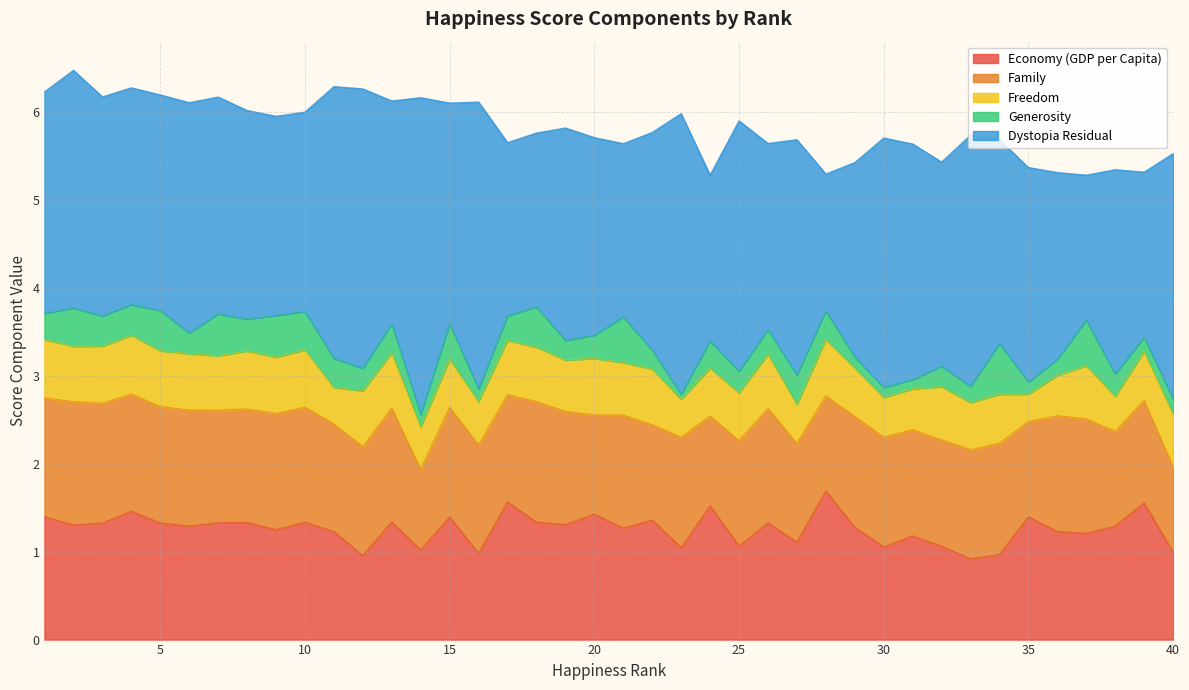

Reading left to right, transcribe all the data shown in this chart.

Economy (GDP per Capita): 1.4	1.3	1.3	1.5	1.3	1.3	1.3	1.3	1.3	1.3	1.2	1.0	1.3	1.0	1.4	1.0	1.6	1.3	1.3	1.4	1.3	1.4	1.0	1.5	1.1	1.3	1.1	1.7	1.3	1.1	1.2	1.1	0.9	1.0	1.4	1.2	1.2	1.3	1.6	1.0
Family: 1.3	1.4	1.4	1.3	1.3	1.3	1.3	1.3	1.3	1.3	1.2	1.2	1.3	0.9	1.2	1.2	1.2	1.4	1.3	1.1	1.3	1.1	1.3	1.0	1.2	1.3	1.1	1.1	1.3	1.2	1.2	1.2	1.2	1.3	1.1	1.3	1.3	1.1	1.2	1.0
Freedom: 0.7	0.6	0.6	0.7	0.6	0.6	0.6	0.7	0.6	0.7	0.4	0.6	0.6	0.5	0.5	0.5	0.6	0.6	0.6	0.6	0.6	0.6	0.4	0.5	0.5	0.6	0.4	0.6	0.6	0.4	0.5	0.6	0.5	0.6	0.3	0.5	0.6	0.4	0.6	0.6
Generosity: 0.3	0.4	0.3	0.3	0.5	0.2	0.5	0.4	0.5	0.4	0.3	0.3	0.3	0.1	0.4	0.1	0.3	0.5	0.2	0.3	0.5	0.2	0.1	0.3	0.2	0.3	0.3	0.3	0.1	0.1	0.1	0.2	0.2	0.6	0.1	0.2	0.5	0.3	0.2	0.2
Dystopia Residual: 2.5	2.7	2.5	2.5	2.5	2.6	2.5	2.4	2.3	2.3	3.1	3.2	2.5	3.6	2.5	3.3	2.0	2.0	2.4	2.2	2.0	2.5	3.2	1.9	2.8	2.1	2.7	1.6	2.2	2.8	2.7	2.3	2.9	2.3	2.4	2.1	1.6	2.3	1.9	2.8